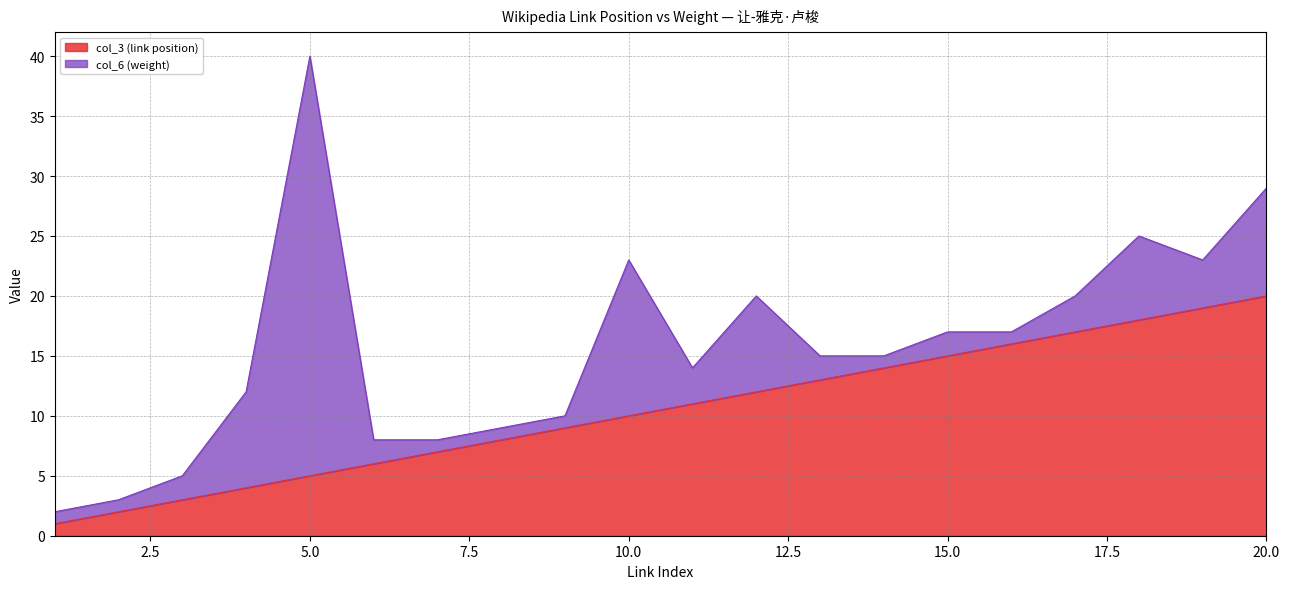

True or false: col_3 (link position) has a value of 6 at 20.0.

False